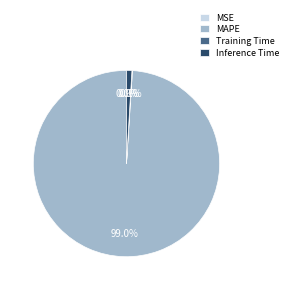

Which category has the biggest portion of the pie?

MAPE